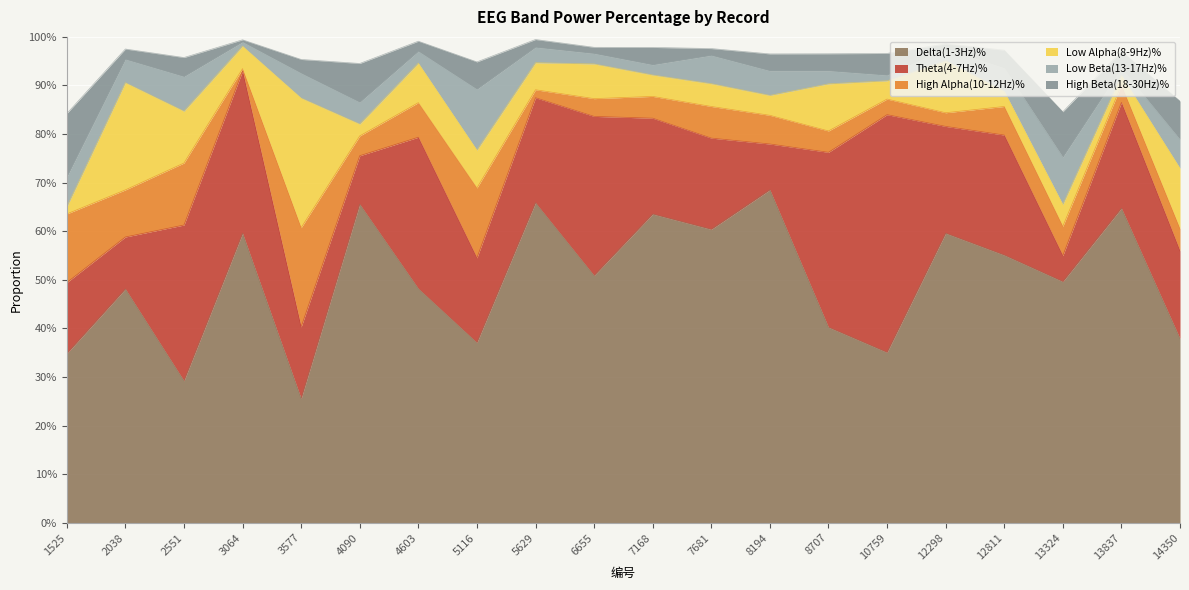

How many interior local peaks does the High Beta(18-30Hz)% series have?

6